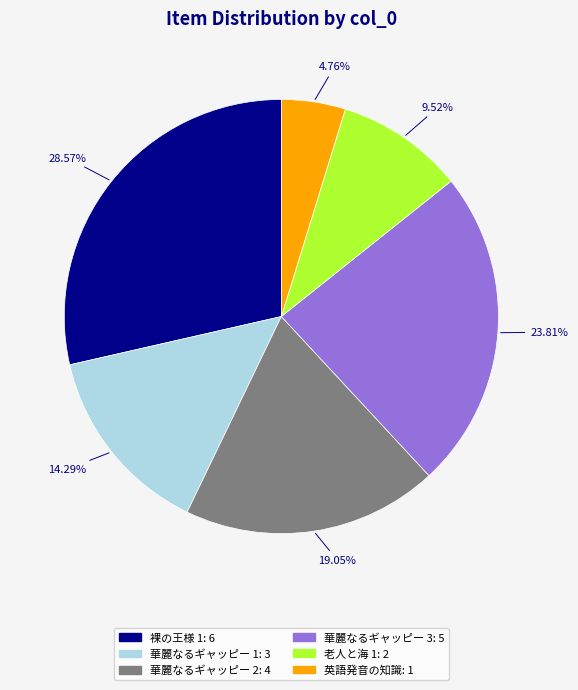

Does any single category account for the majority?

No